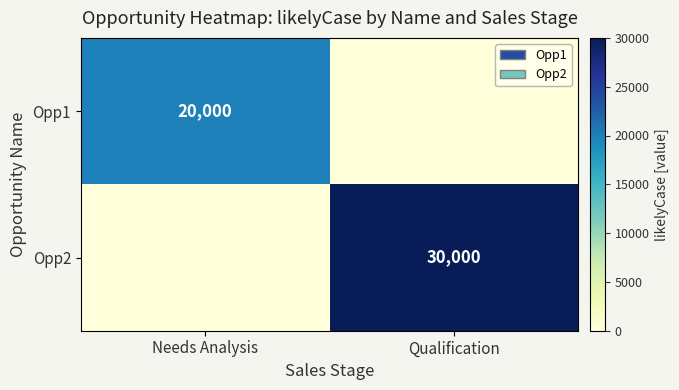

The value of Opp2 at Qualification is 49903. True or false?

False